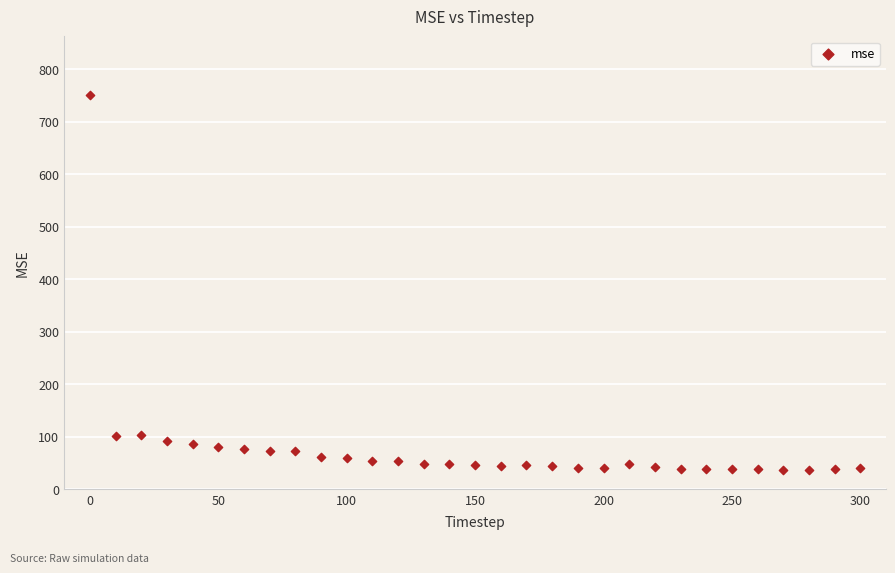

How many points are shown in the scatter plot?

31